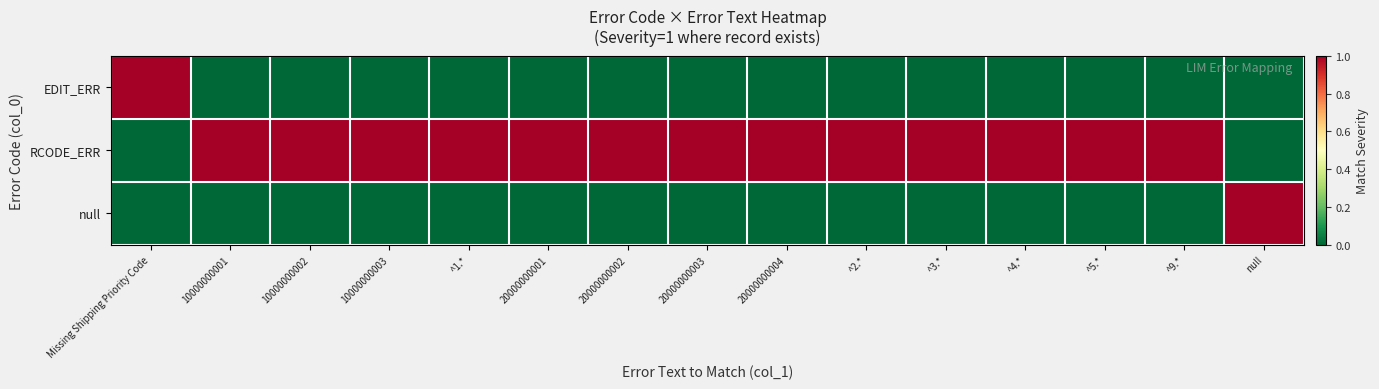

What is the spread (max minus min) of values at 20000000002?

1